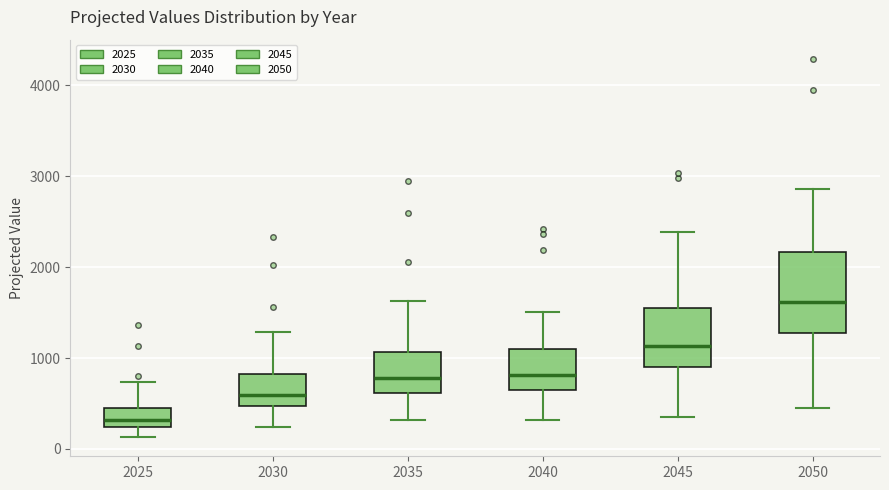

Which box is the tallest, from its lower edge to its upper edge?

2050